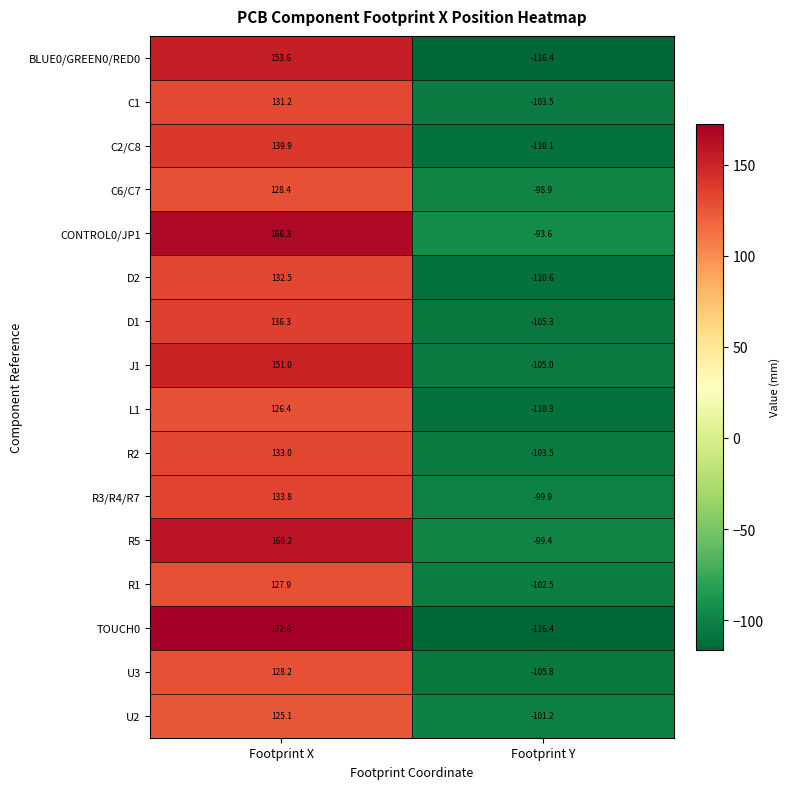

List the labels in order of R2 value, largest first.

Footprint X, Footprint Y